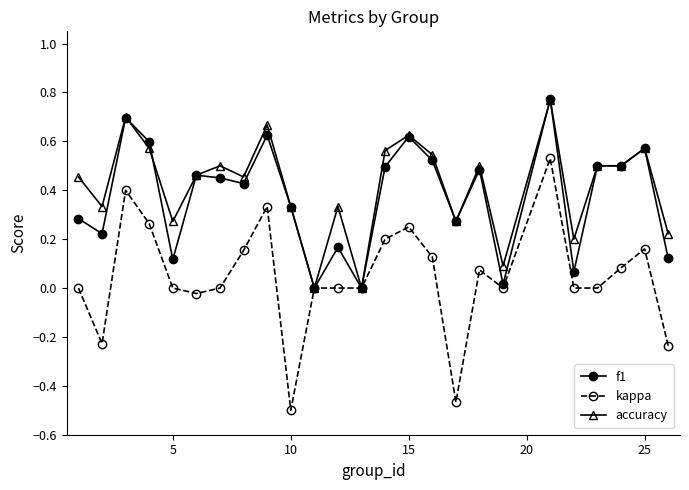

True or false: f1 and accuracy intersect in this chart.

True